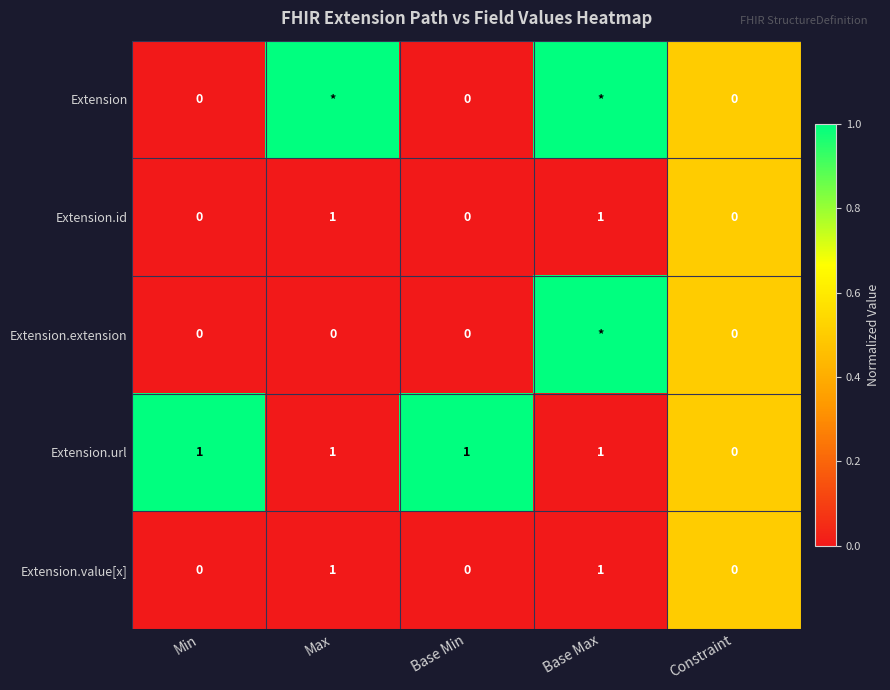

Is it true that Extension.url equals 0 at Max?

False